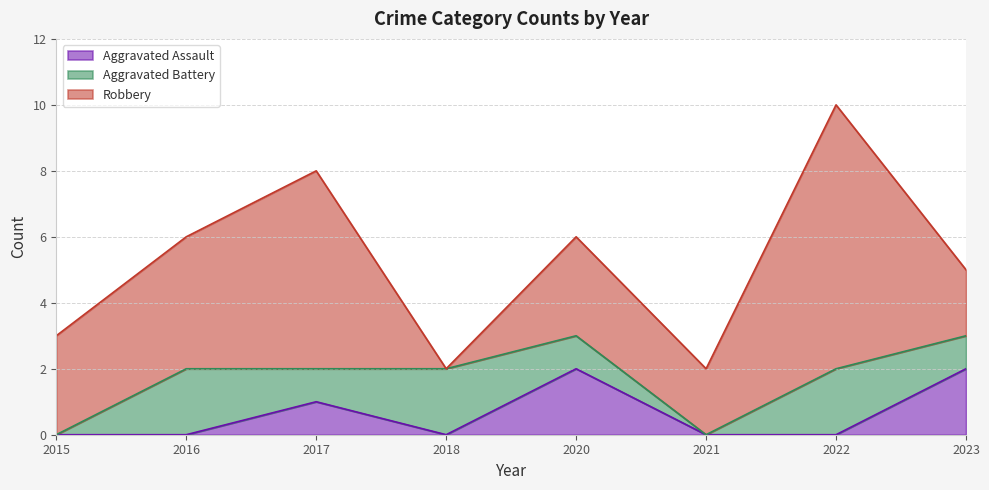

Reading right to left, what are all the values shown in this chart?

Aggravated Assault: 2023=2	2022=0	2021=0	2020=2	2018=0	2017=1	2016=0	2015=0
Aggravated Battery: 2023=1	2022=2	2021=0	2020=1	2018=2	2017=1	2016=2	2015=0
Robbery: 2023=2	2022=8	2021=2	2020=3	2018=0	2017=6	2016=4	2015=3